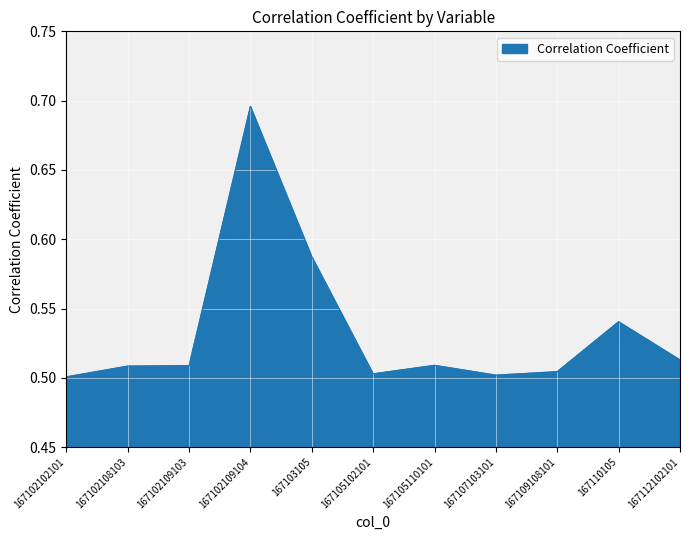

True or false: the data shows 0.9 at 167110105.

False